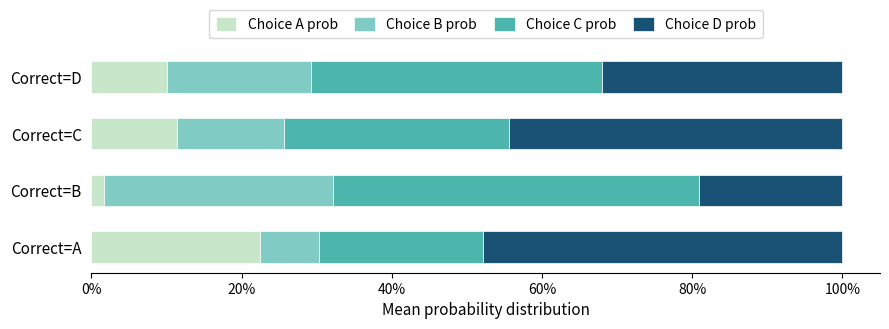

What are all the series names shown in the legend?

Choice A prob, Choice B prob, Choice C prob, Choice D prob